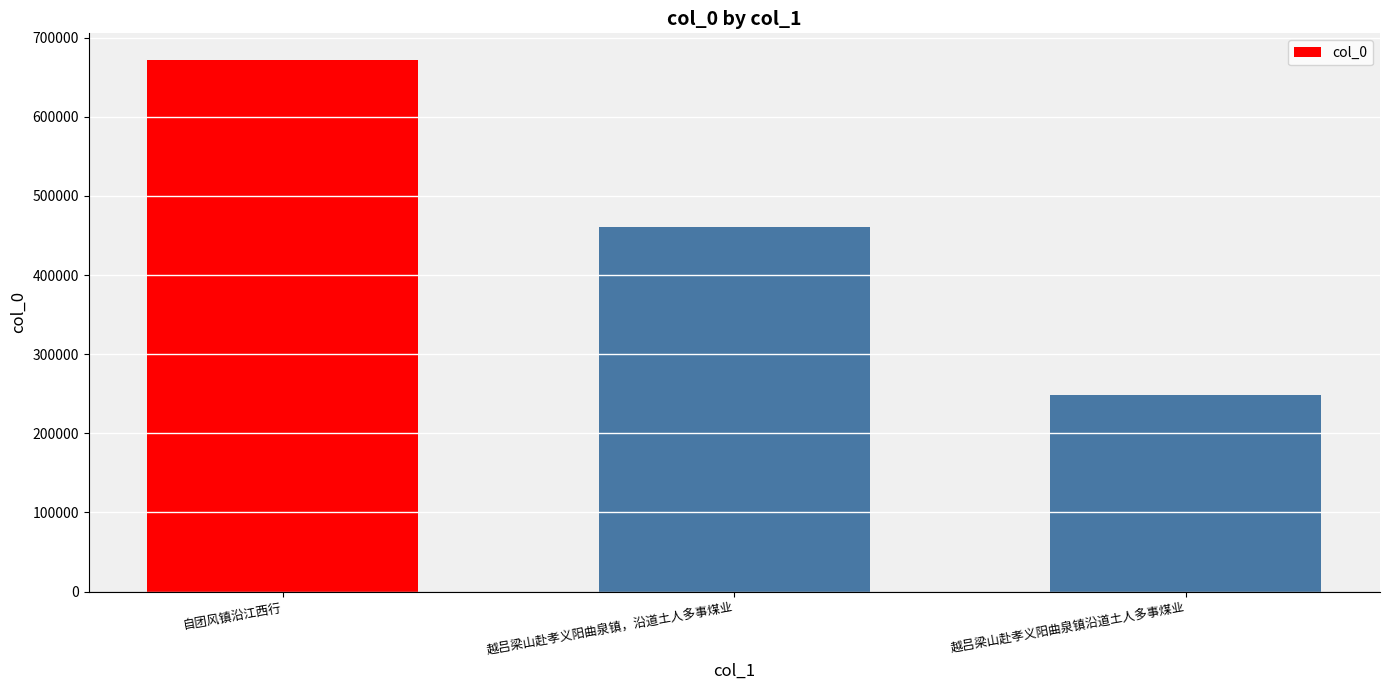

Is it true that the value at 越吕梁山赴孝义阳曲泉镇沿道土人多事煤业 is 104870?

False